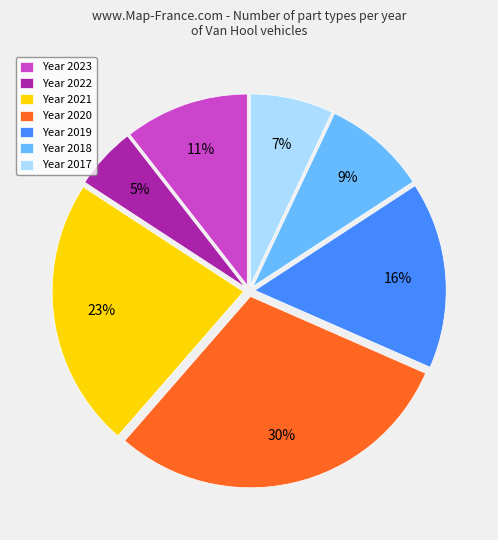

How many segments does this pie chart have?

7